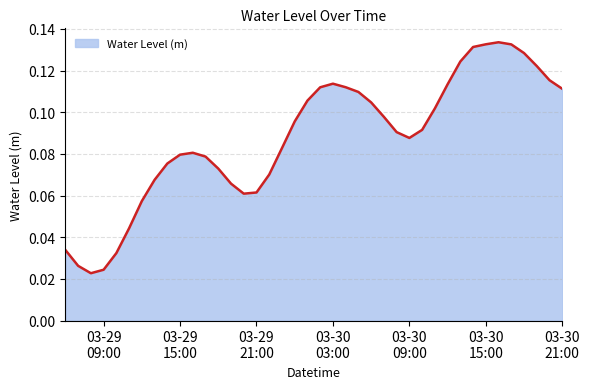

What is the greatest value displayed?

0.1